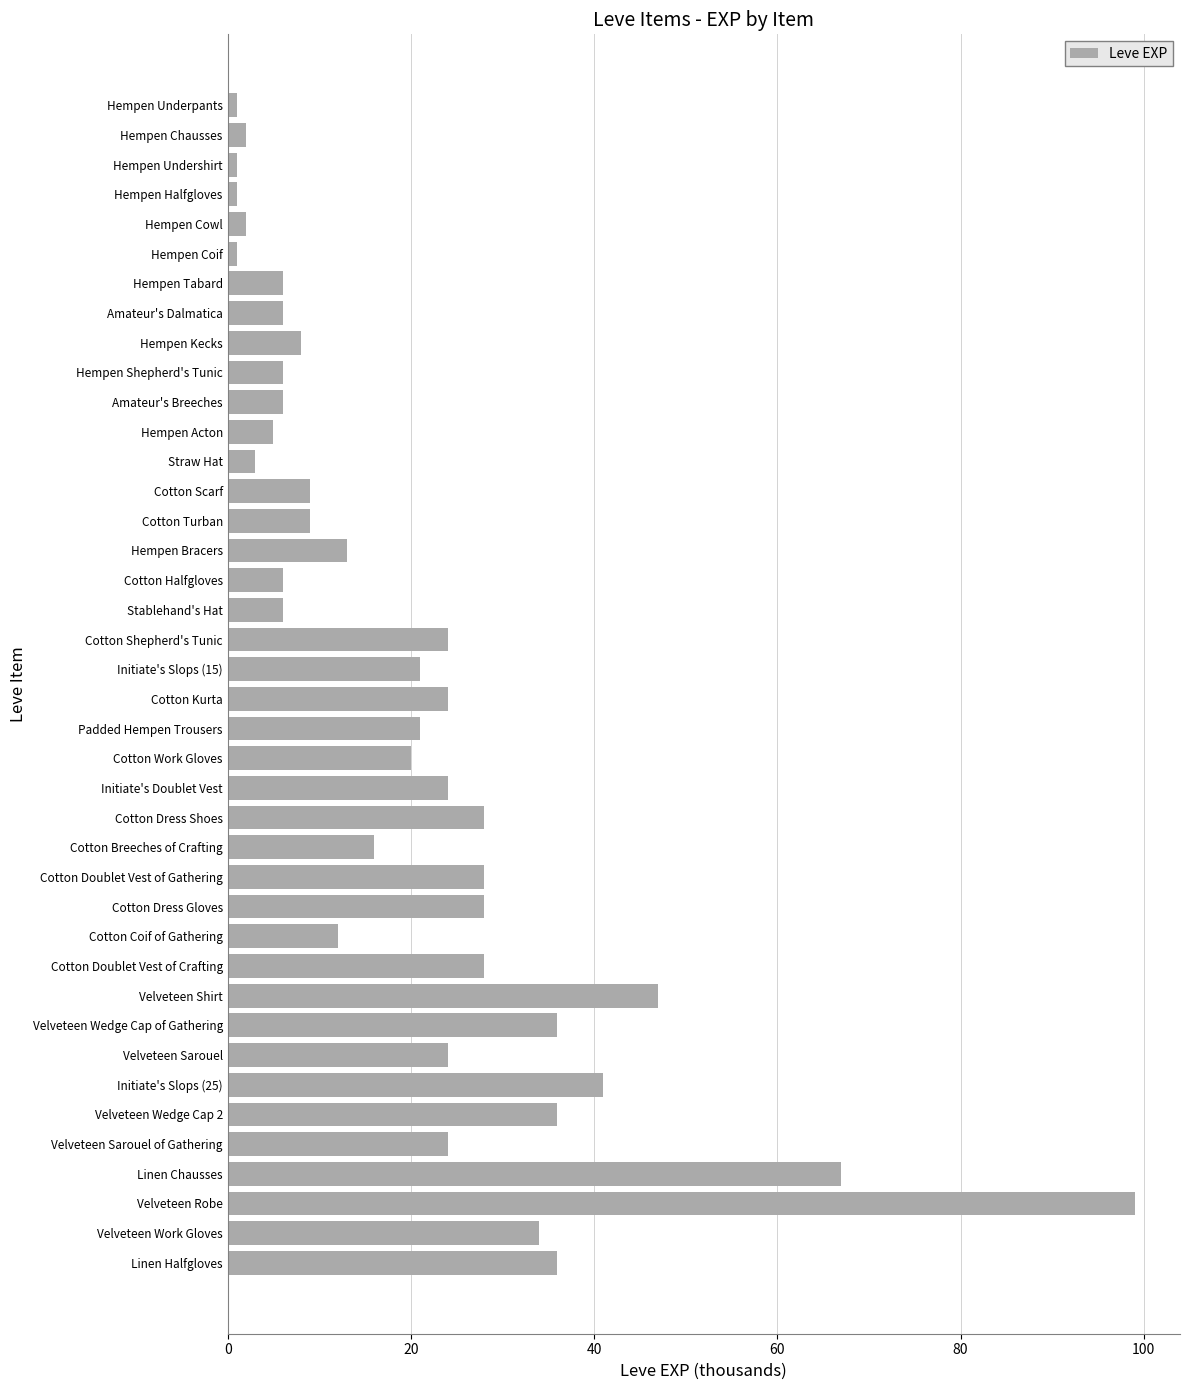

What is the sum of all values?

809